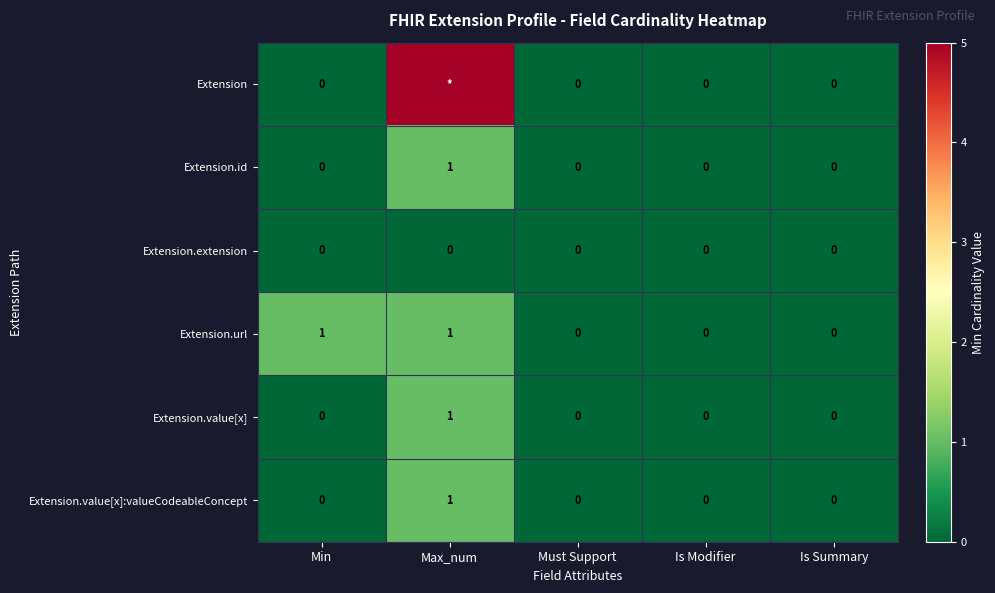

At which category is the sum across all series the highest?

Max_num